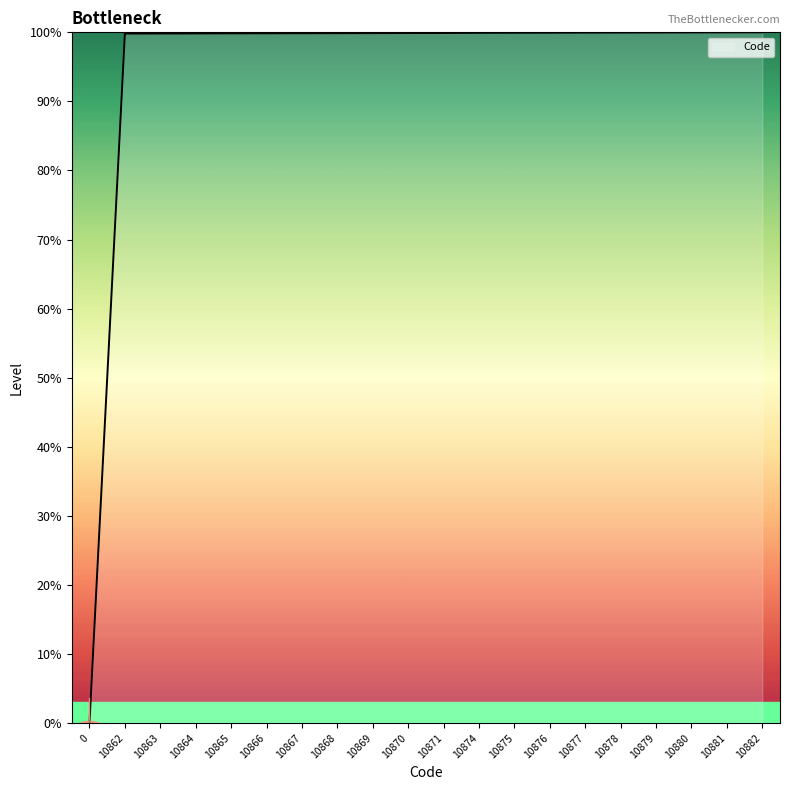

What is the greatest value displayed?

100.0